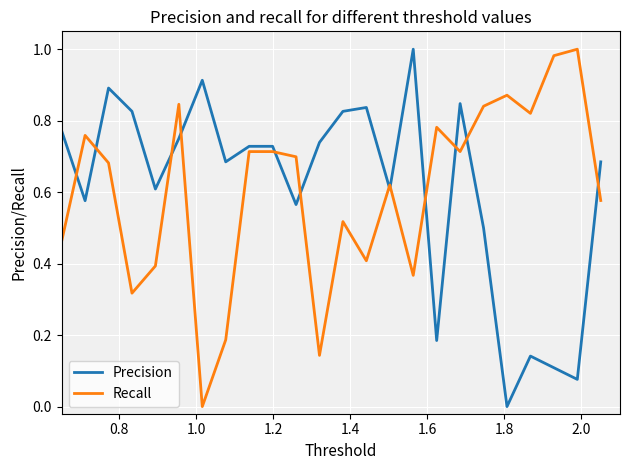

After their last crossing, which series has the higher values: Recall or Precision?

Precision